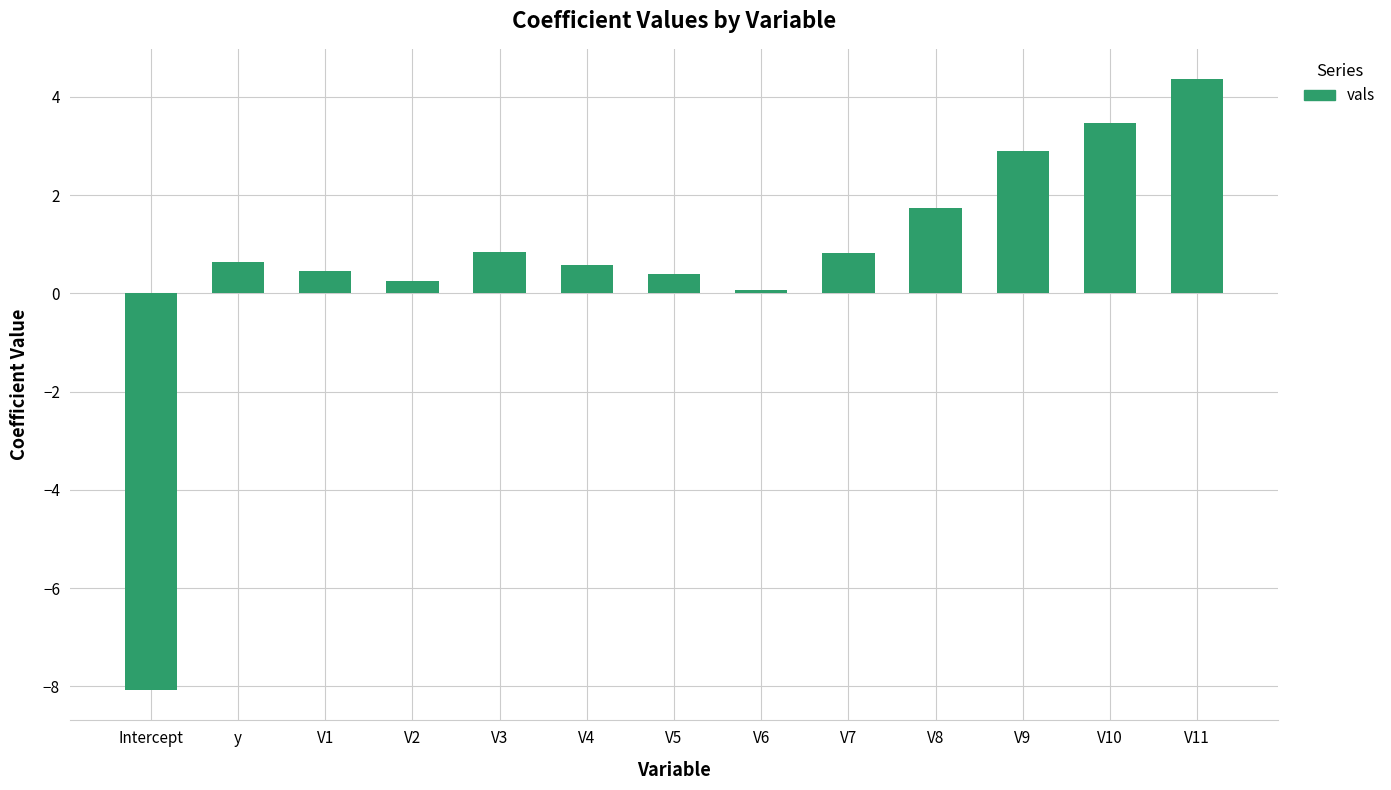

Is it true that the value at V7 is 1.4?

False